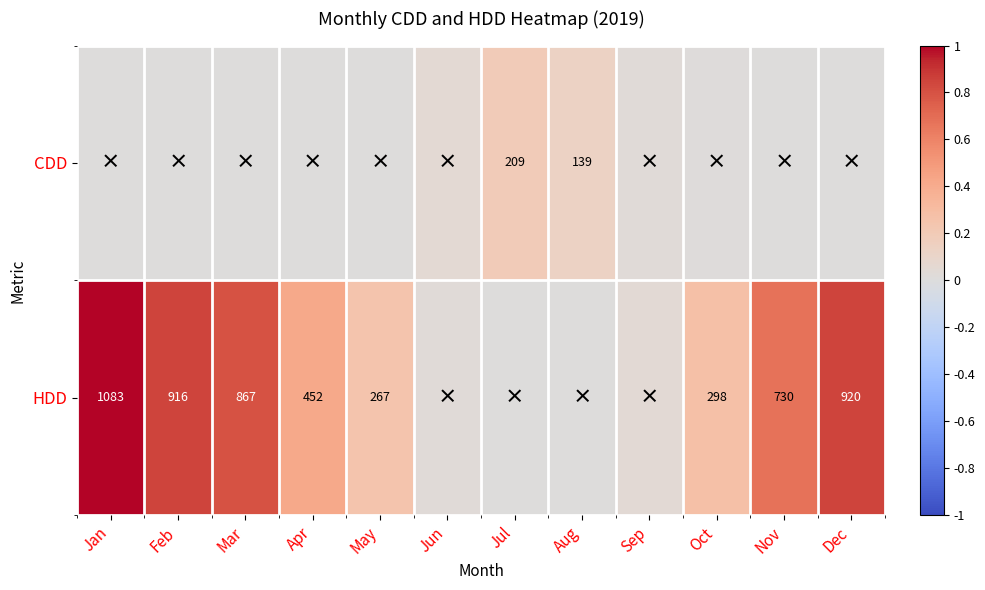

What is the difference between the highest and lowest values at Nov?

0.7